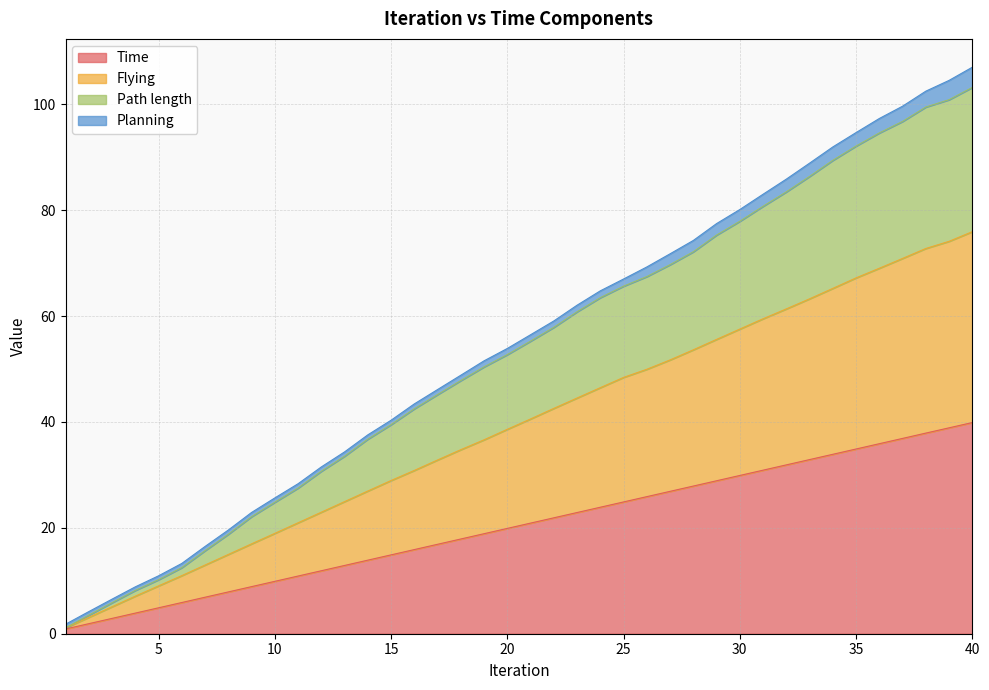

What is the sum of all Time values?

815.8